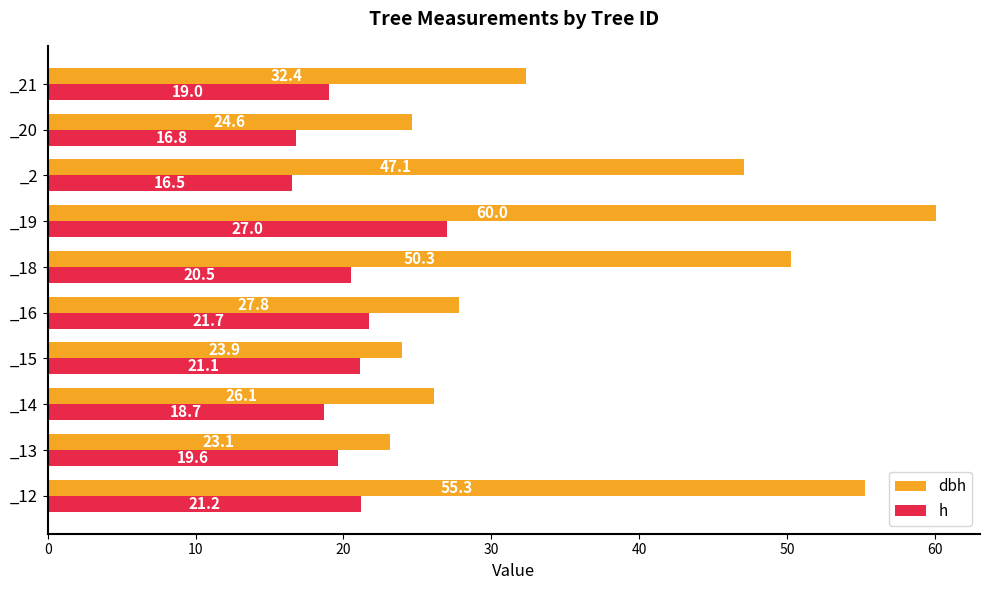

What is the sum of all h values?

202.1